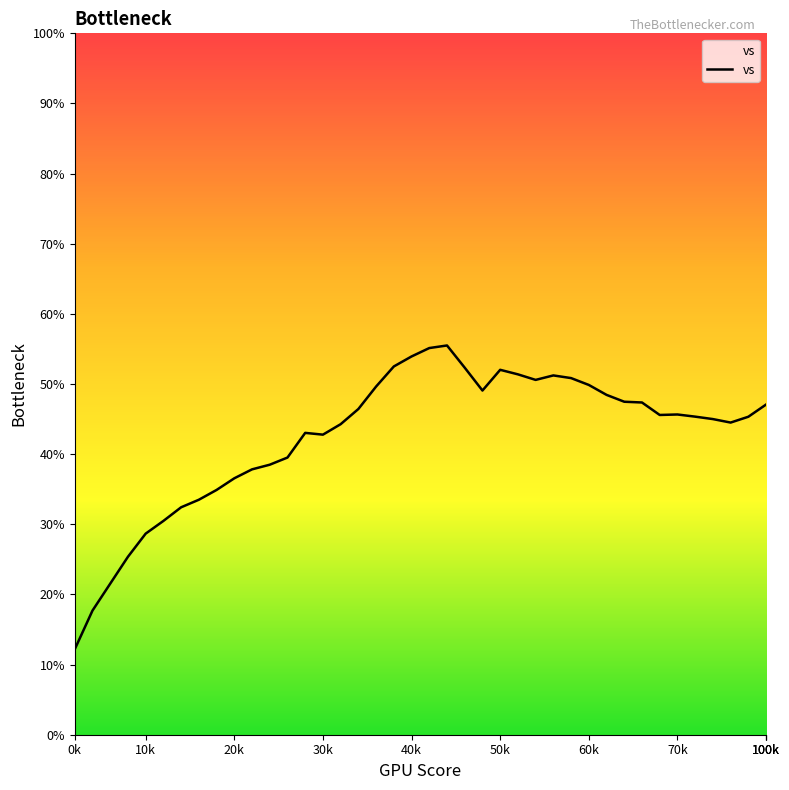

What is the maximum value shown in the chart?

55.5